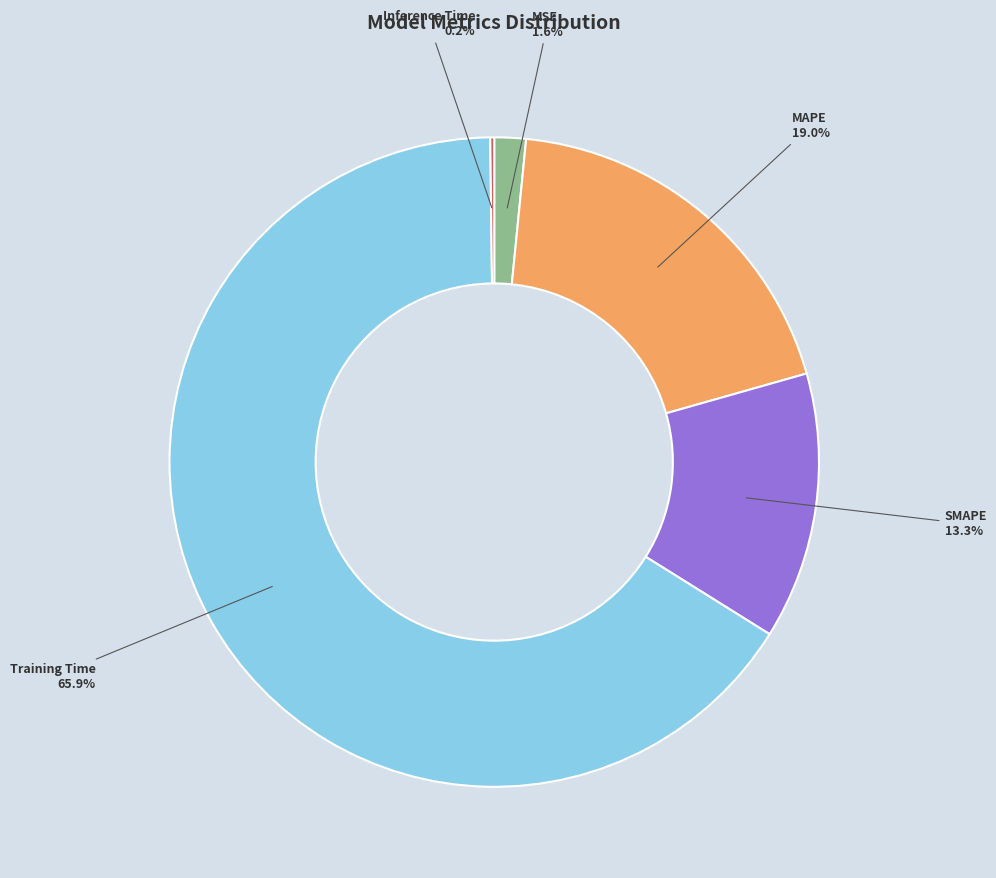

Which category accounts for the majority?

Training Time